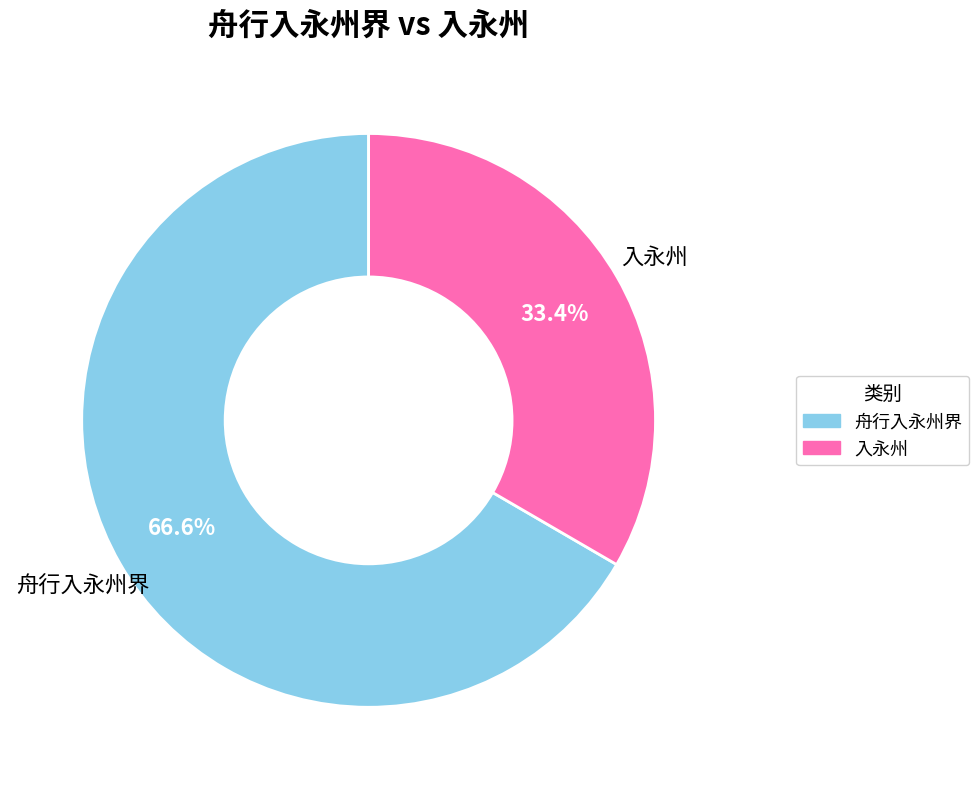

Which category has the biggest portion of the pie?

舟行入永州界